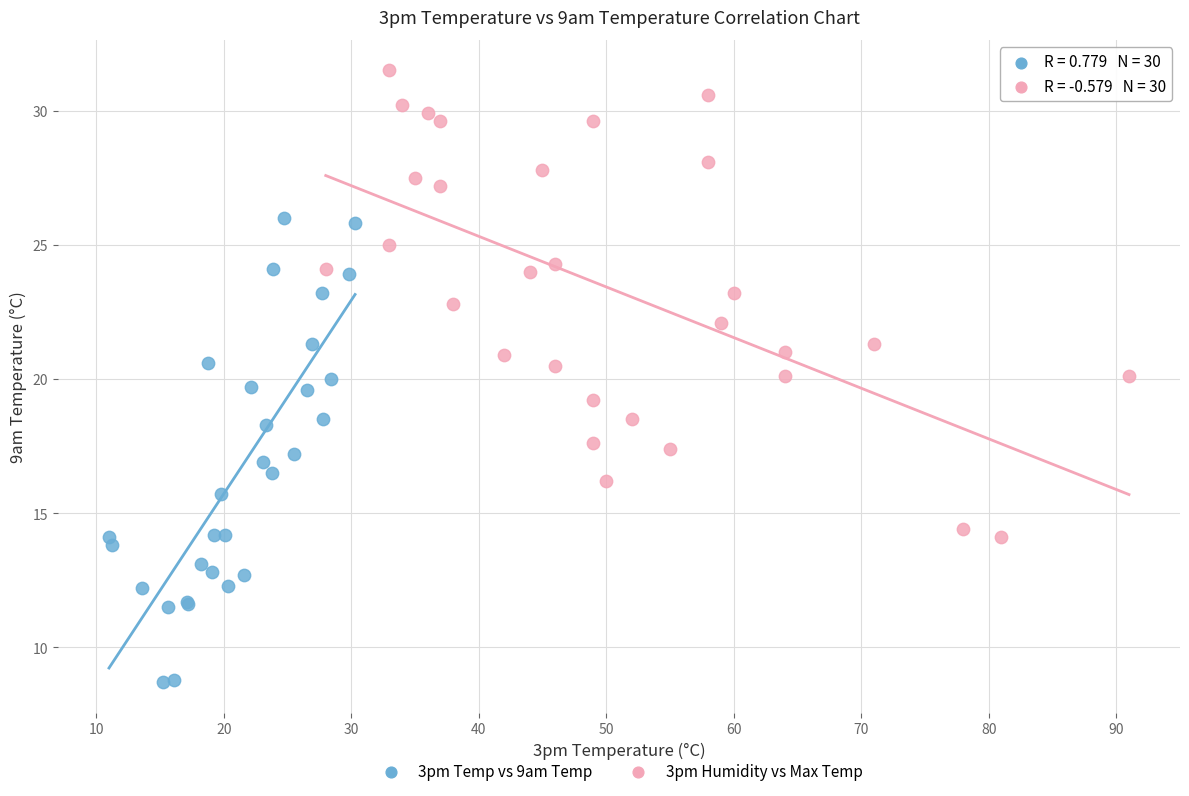

Which series reaches the maximum Y coordinate?

3pm Humidity vs Max Temp